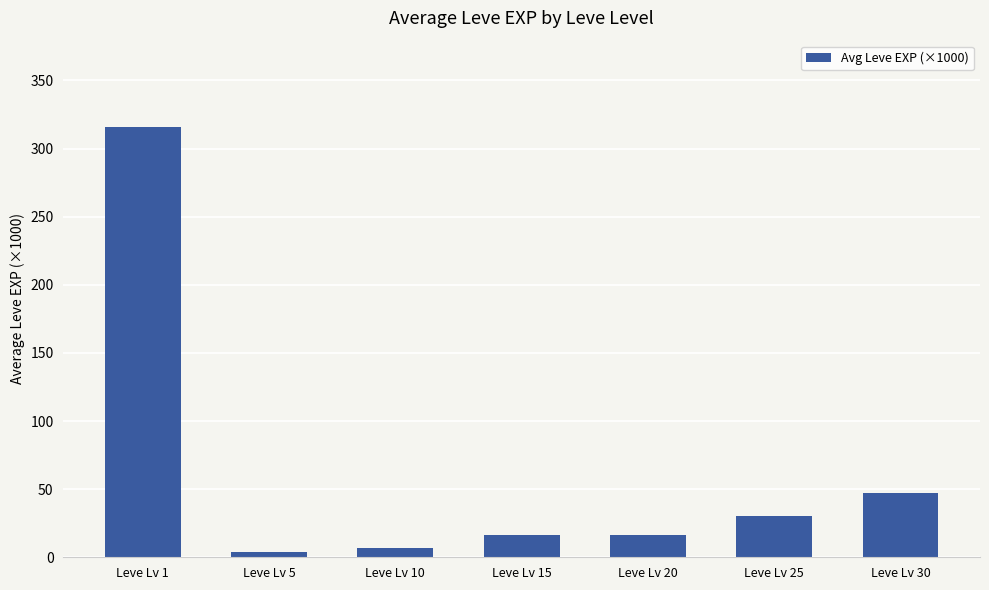

What is the difference between the maximum and minimum values?

312